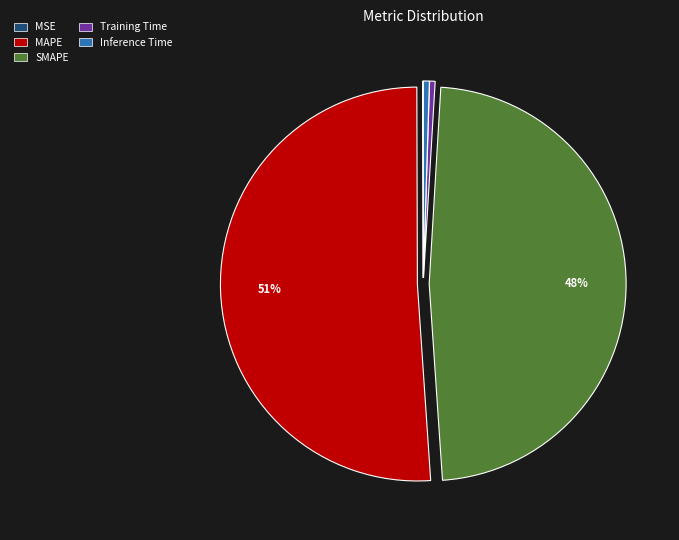

Which slice represents more than half of the pie?

MAPE